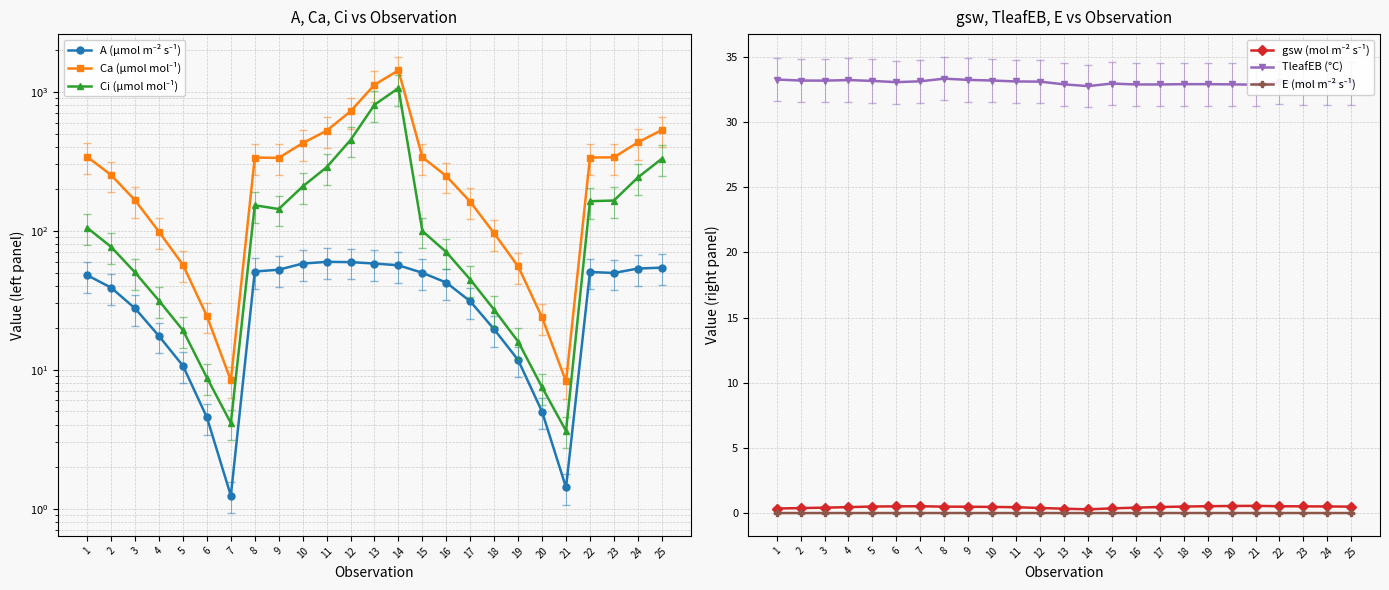

Reading left to right, list all the values displayed in this chart.

A (µmol m⁻² s⁻¹): 47.8	38.9	27.6	17.4	10.7	4.5	1.2	50.8	52.4	58.0	59.6	59.4	58.0	56.4	49.8	42.3	31.0	19.5	11.7	5.0	1.4	50.4	49.6	53.4	54.2
Ca (µmol mol⁻¹): 340.1	251.3	165.5	98.2	56.7	24.3	8.4	335.8	334.0	426.4	523.9	722.7	1122.2	1423.2	337.7	247.1	161.2	95.6	55.3	23.7	8.2	336.0	337.0	431.7	529.7
Ci (µmol mol⁻¹): 105.0	76.4	50.0	31.3	19.2	8.8	4.1	152.3	143.1	208.0	286.0	449.0	805.5	1060.2	99.4	70.1	44.5	27.0	15.9	7.5	3.6	162.9	164.8	241.4	329.1
gsw (mol m⁻² s⁻¹): 0.4	0.4	0.4	0.5	0.5	0.5	0.5	0.5	0.5	0.5	0.5	0.4	0.3	0.3	0.4	0.4	0.5	0.5	0.5	0.5	0.6	0.5	0.5	0.5	0.5
TleafEB (°C): 33.3	33.2	33.2	33.2	33.2	33.1	33.1	33.3	33.2	33.2	33.1	33.1	32.9	32.8	33.0	32.9	32.9	32.9	32.9	32.9	32.9	33.1	33.0	33.0	33.0
E (mol m⁻² s⁻¹): 0.0	0.0	0.0	0.0	0.0	0.0	0.0	0.0	0.0	0.0	0.0	0.0	0.0	0.0	0.0	0.0	0.0	0.0	0.0	0.0	0.0	0.0	0.0	0.0	0.0